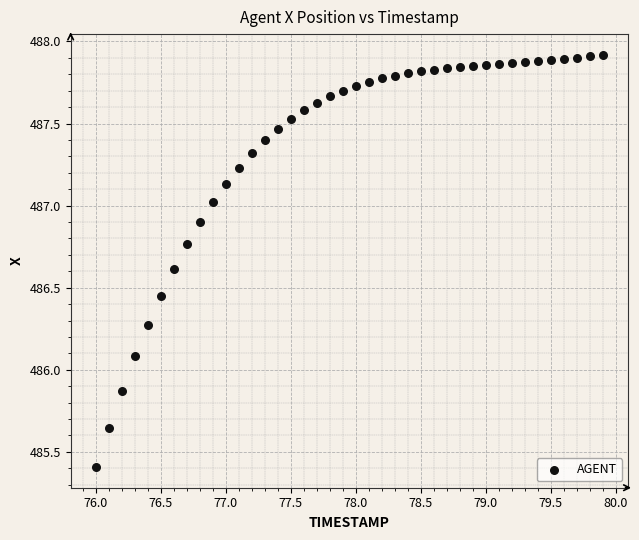

What is the range of Y values (max minus min)?

2.5